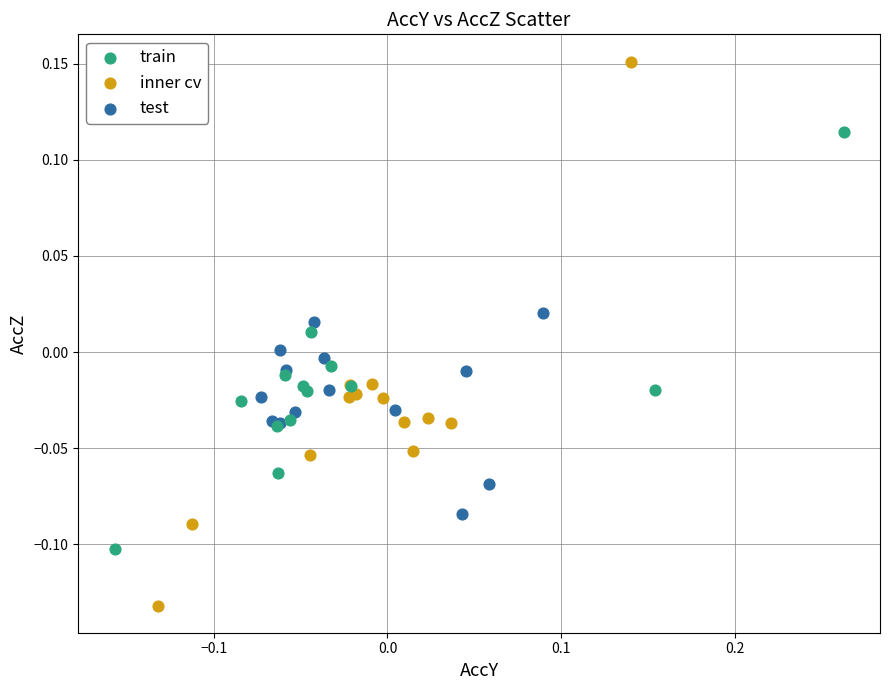

Which series contains the lowest Y value?

inner cv